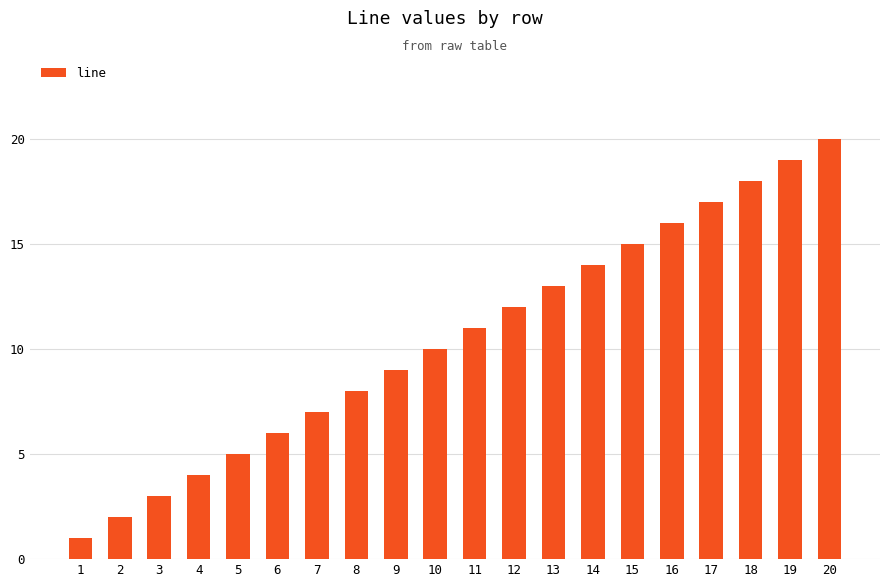

Rank the categories by value from lowest to highest.

1, 2, 3, 4, 5, 6, 7, 8, 9, 10, 11, 12, 13, 14, 15, 16, 17, 18, 19, 20